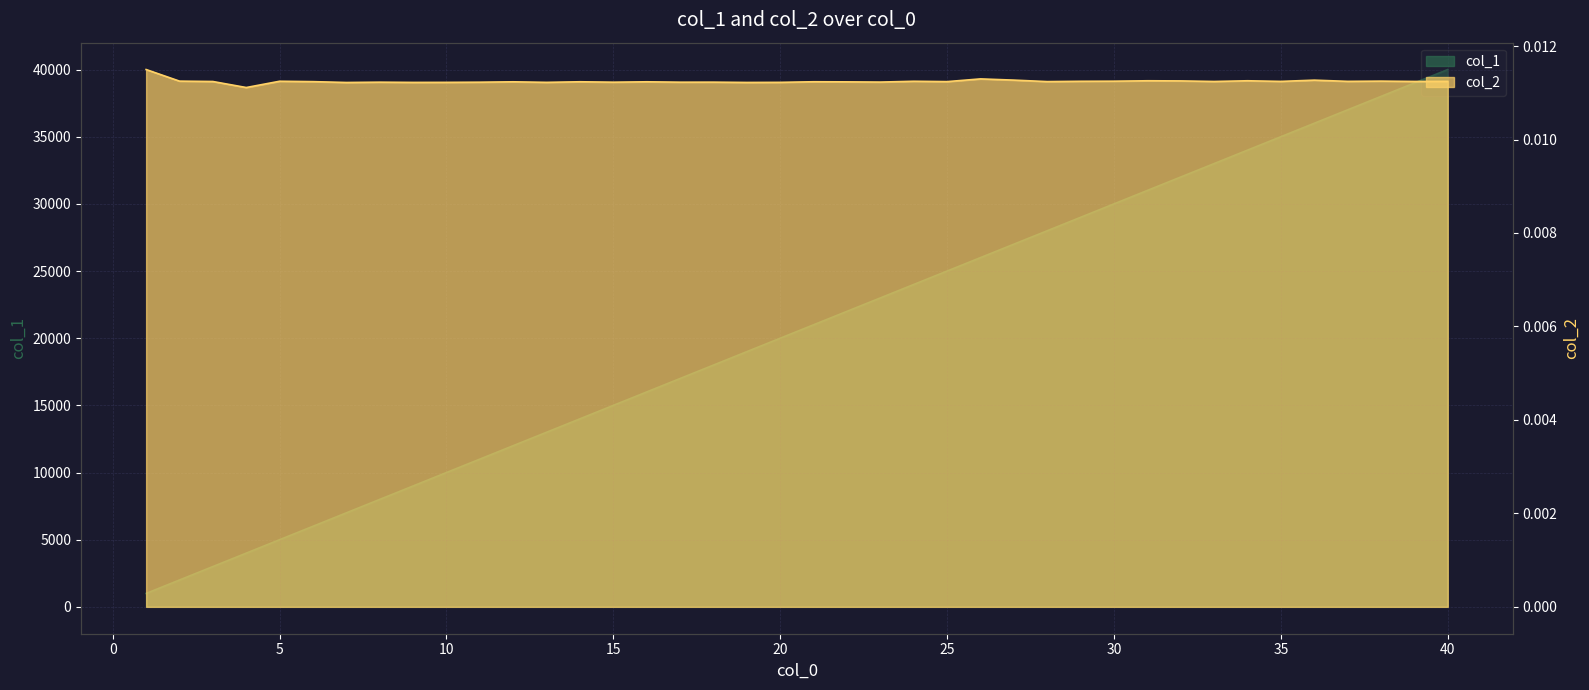

True or false: col_2 and col_1 intersect in this chart.

False